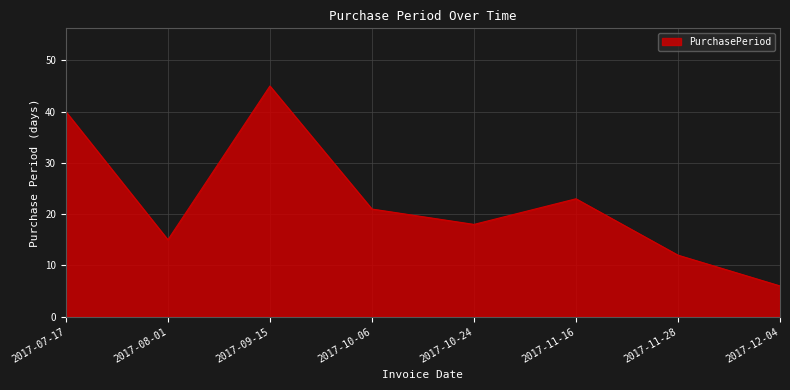

What is the change in value from 2017-07-17 to 2017-10-24?

-22